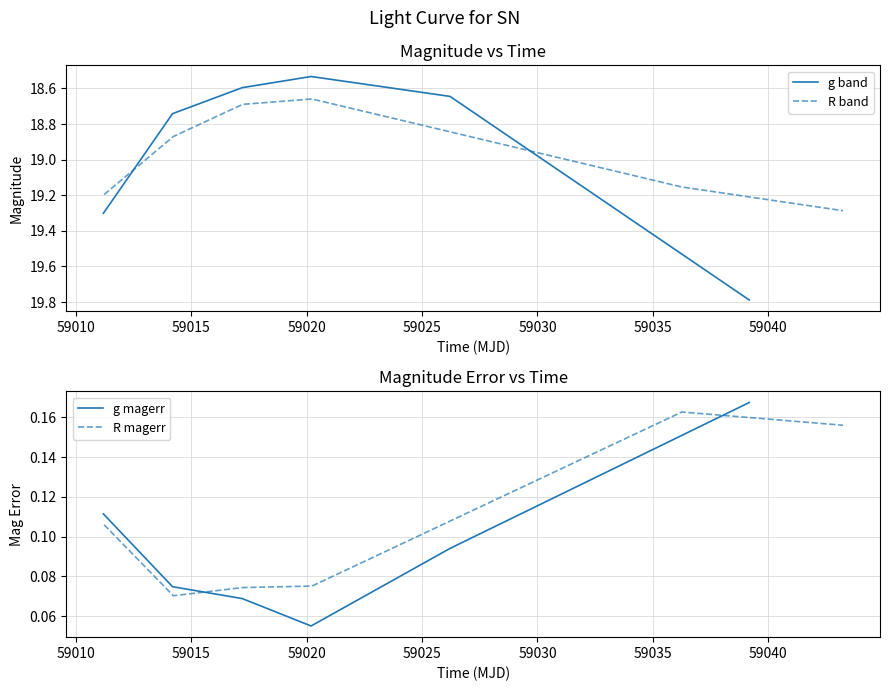

How many g magerr values are between 0 and 1?

6